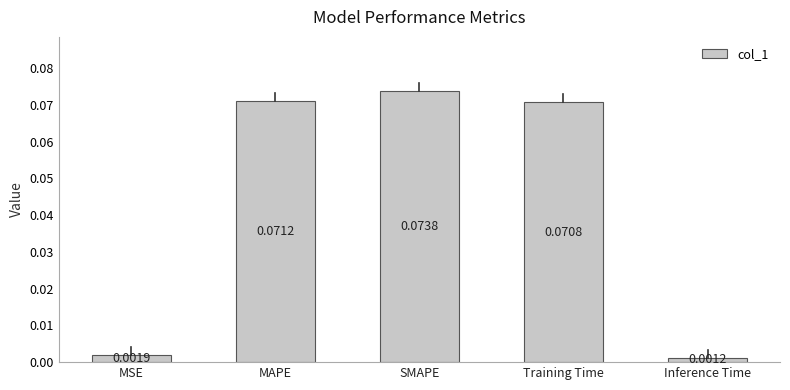

Which category has the lowest value across all series?

Inference Time